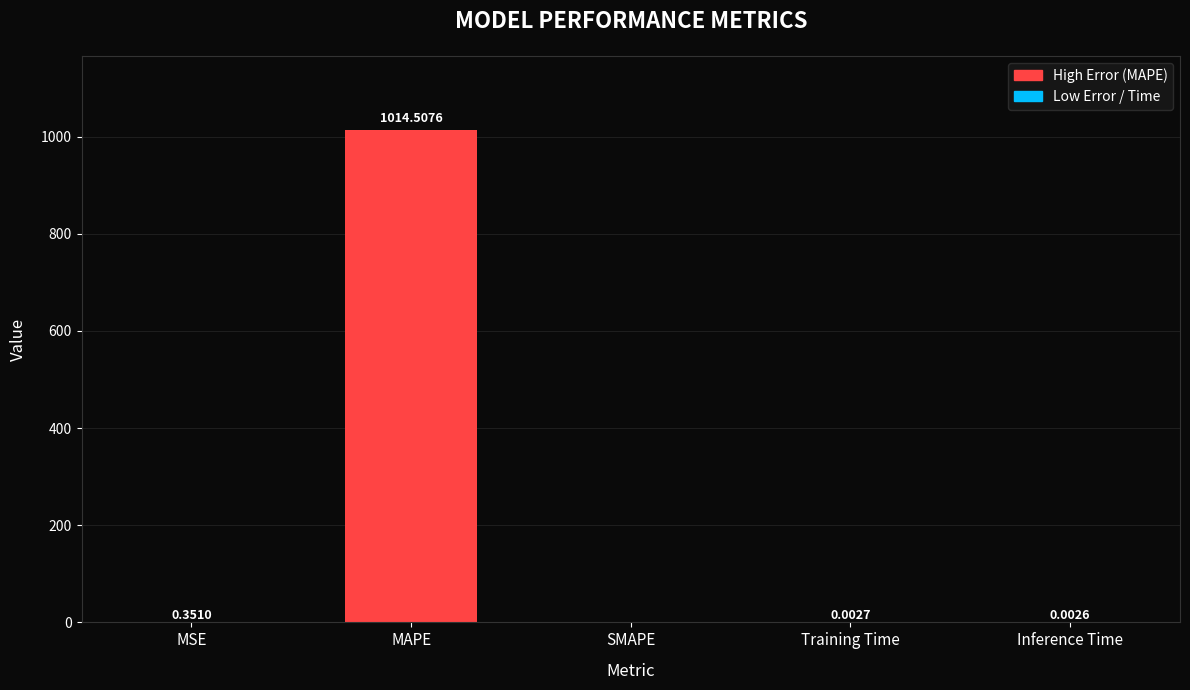

The chart shows a value of 0.0 at Training Time. True or false?

True